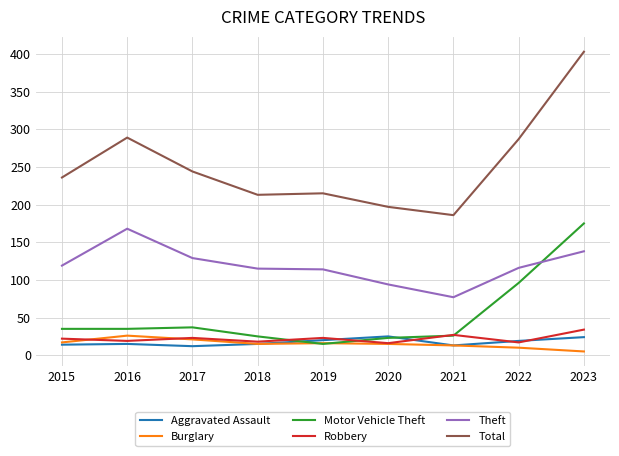

Read the Aggravated Assault value at 2020.

25